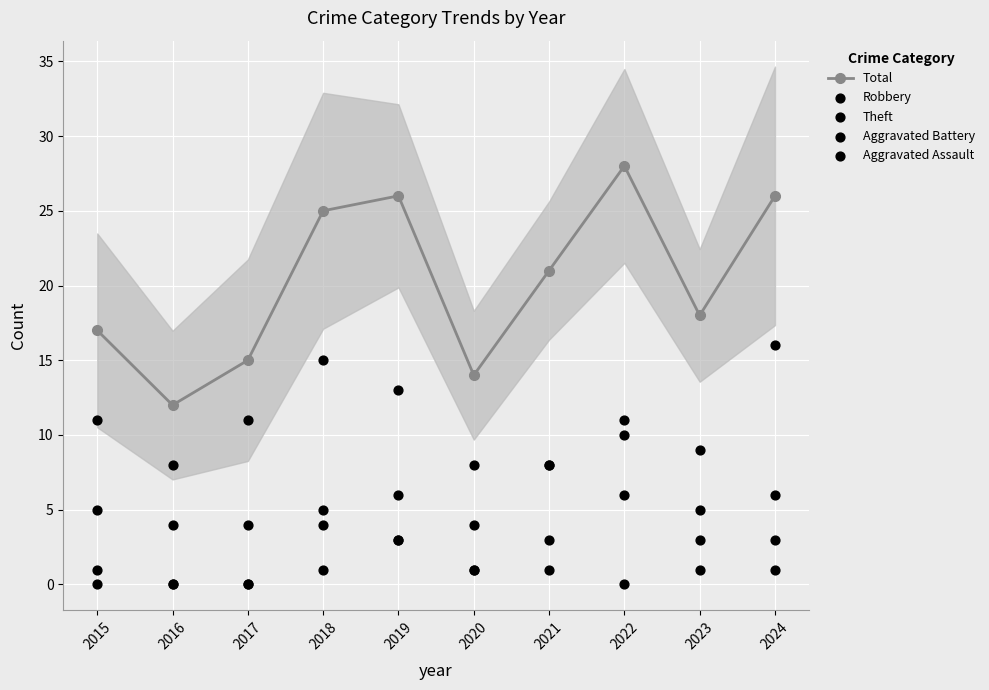

Which series reaches the minimum Y coordinate?

Aggravated Battery